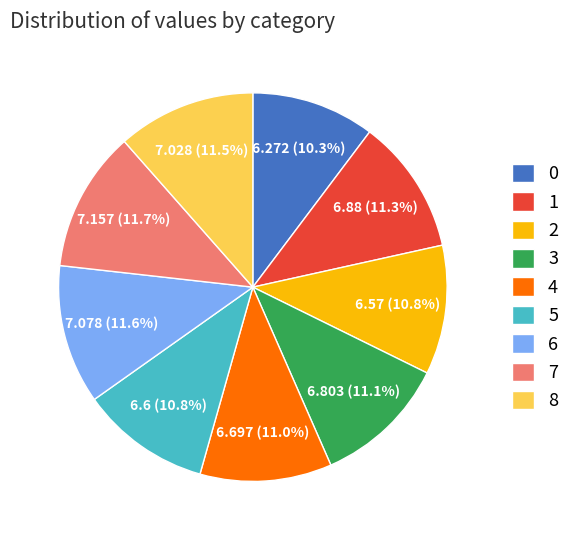

What is the ratio of the value at 5 to the value at 6?

0.9